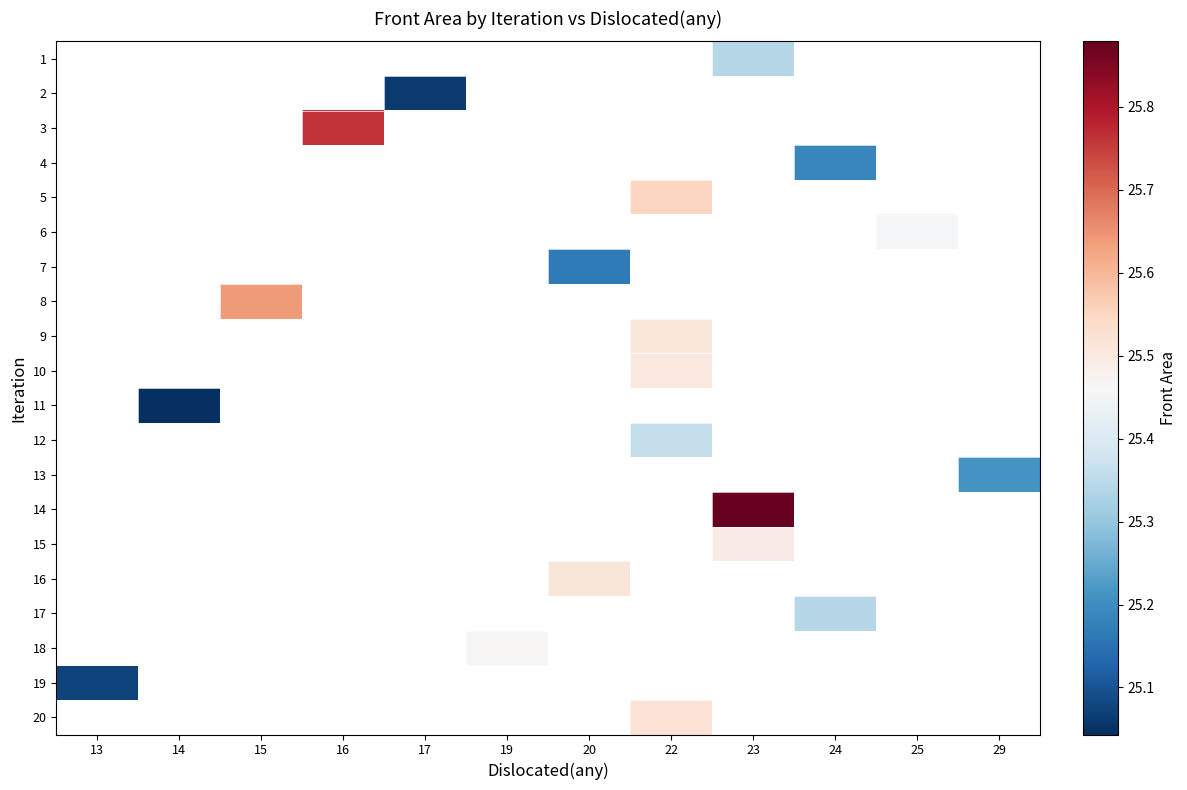

Between 16 and 14, which is larger?

14